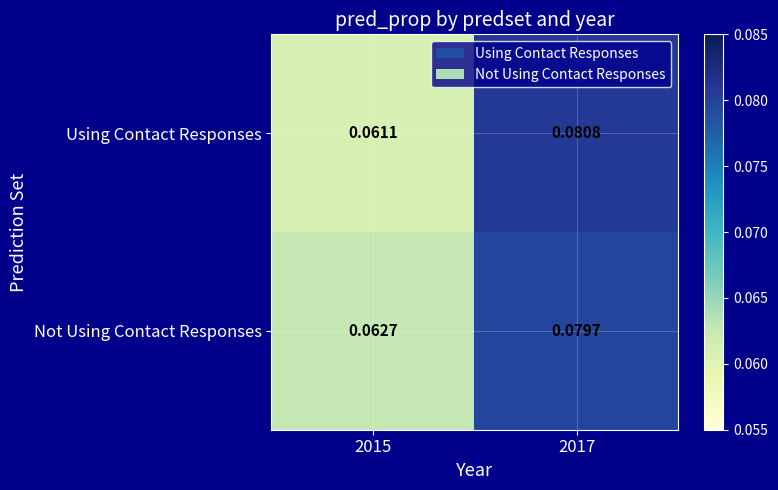

List the series in order of their overall mean, lowest first.

Using Contact Responses, Not Using Contact Responses